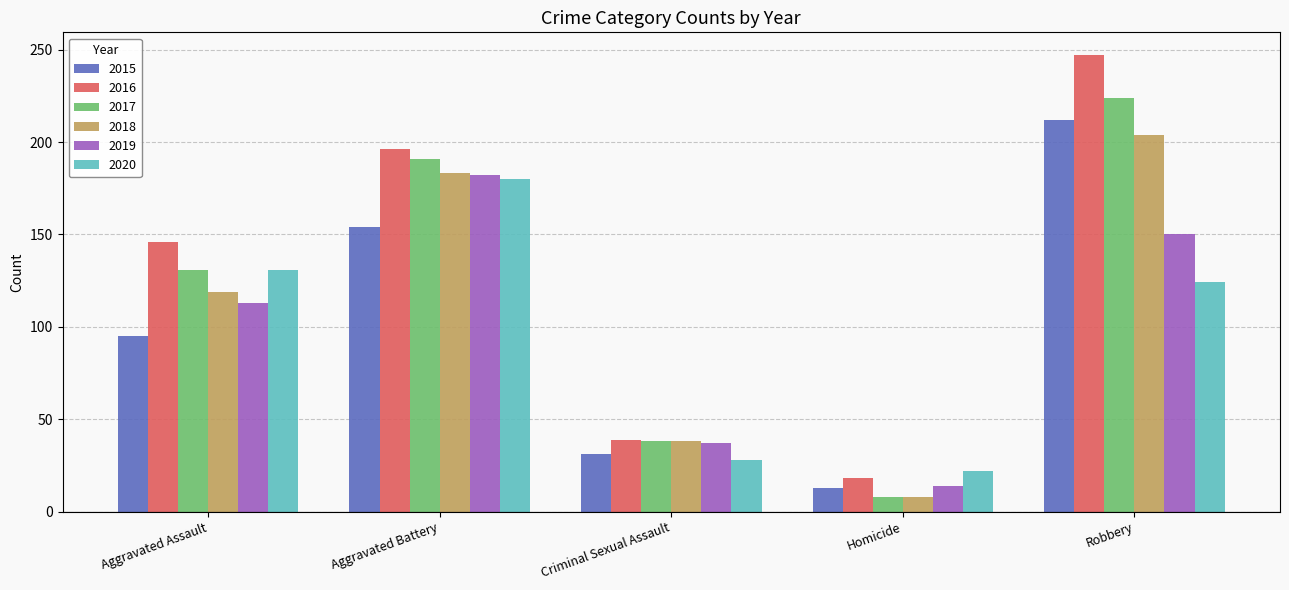

What is the difference between the 2020 values at Aggravated Battery and Robbery?

56